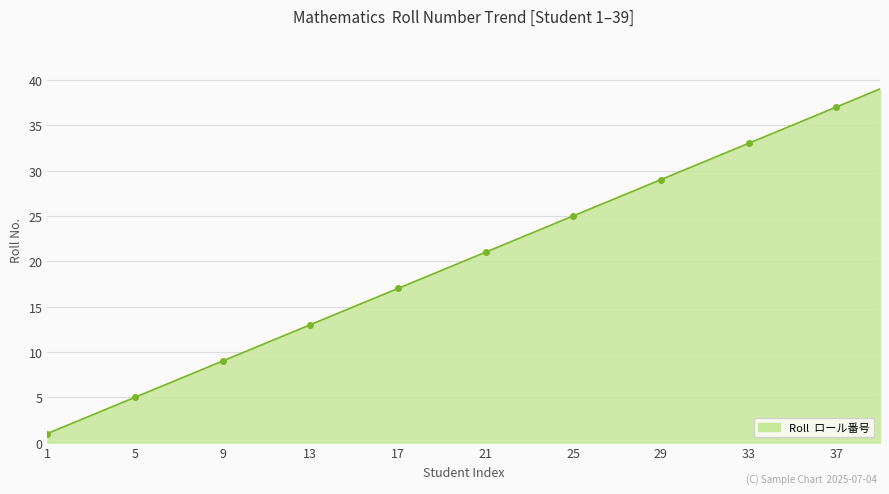

What is the value of the 28th point from the left?

28